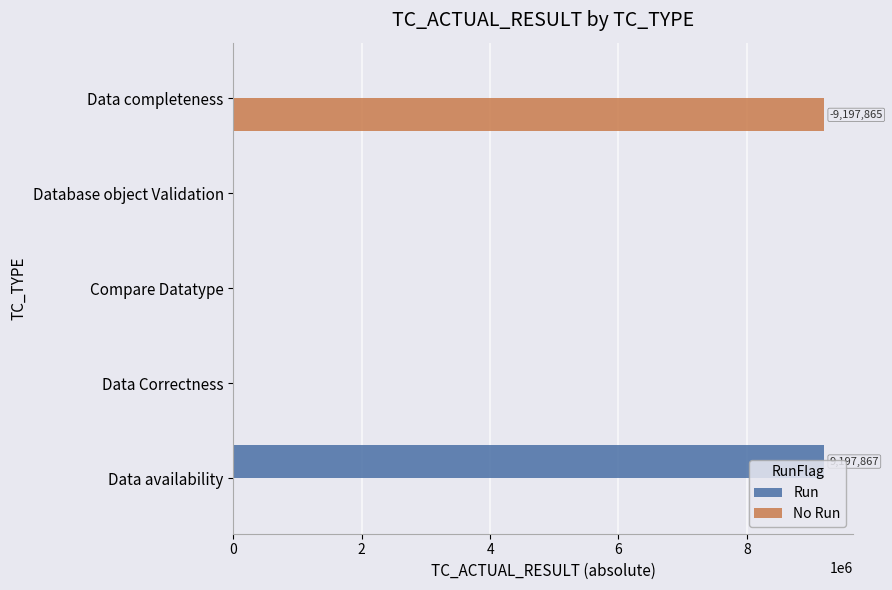

What is the average value of the No Run series?

1839573